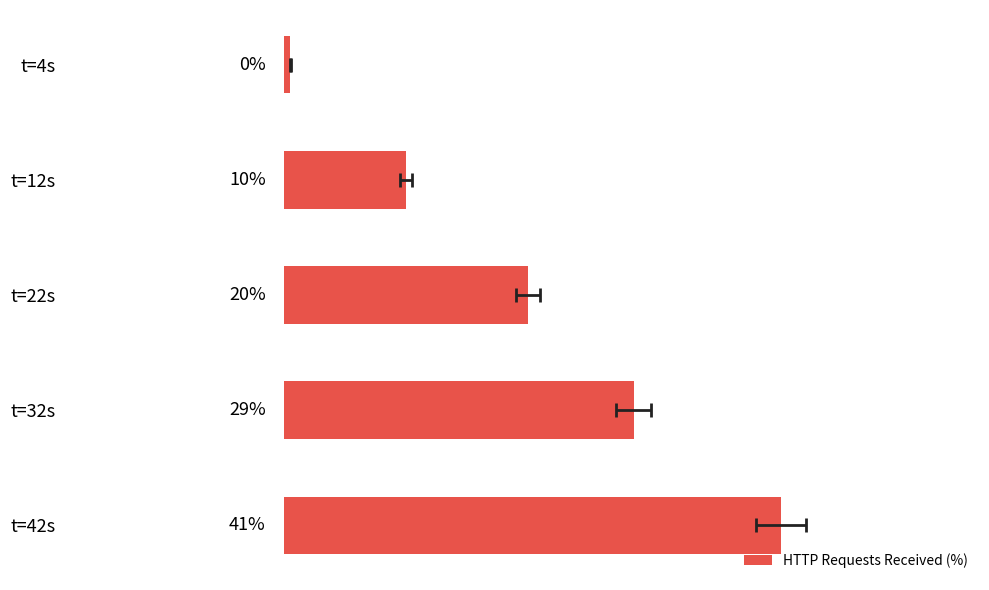

Are the bars grouped side by side (vs. stacked)?

No